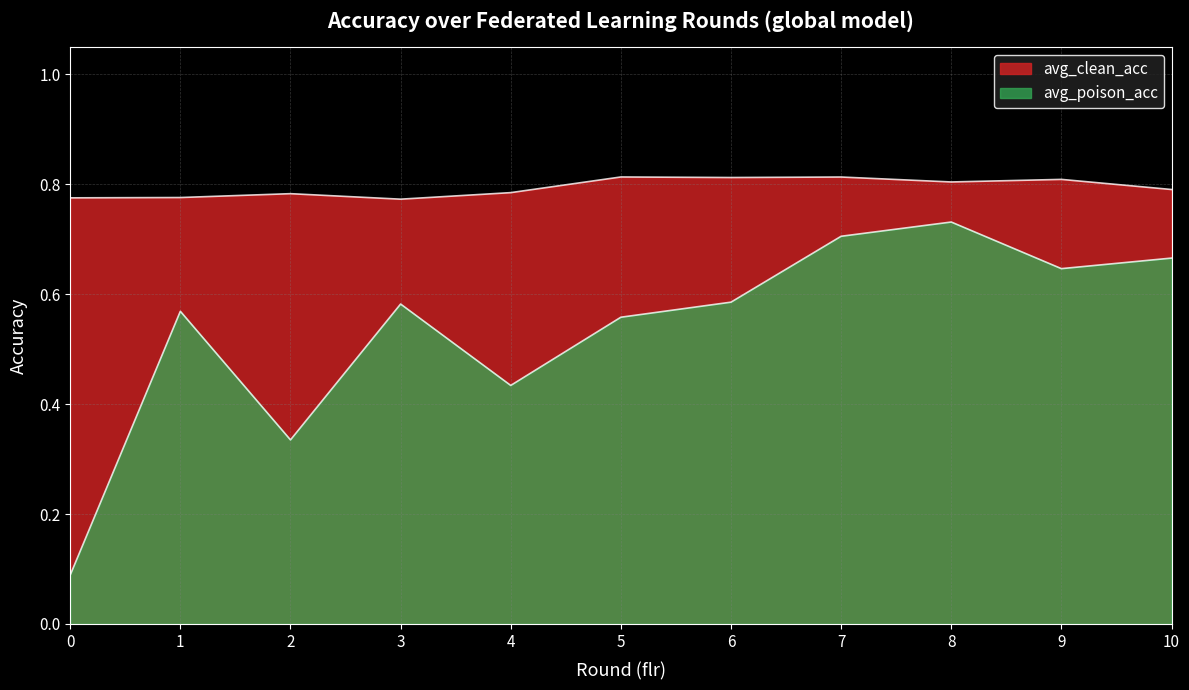

How many data points does each series have?

11